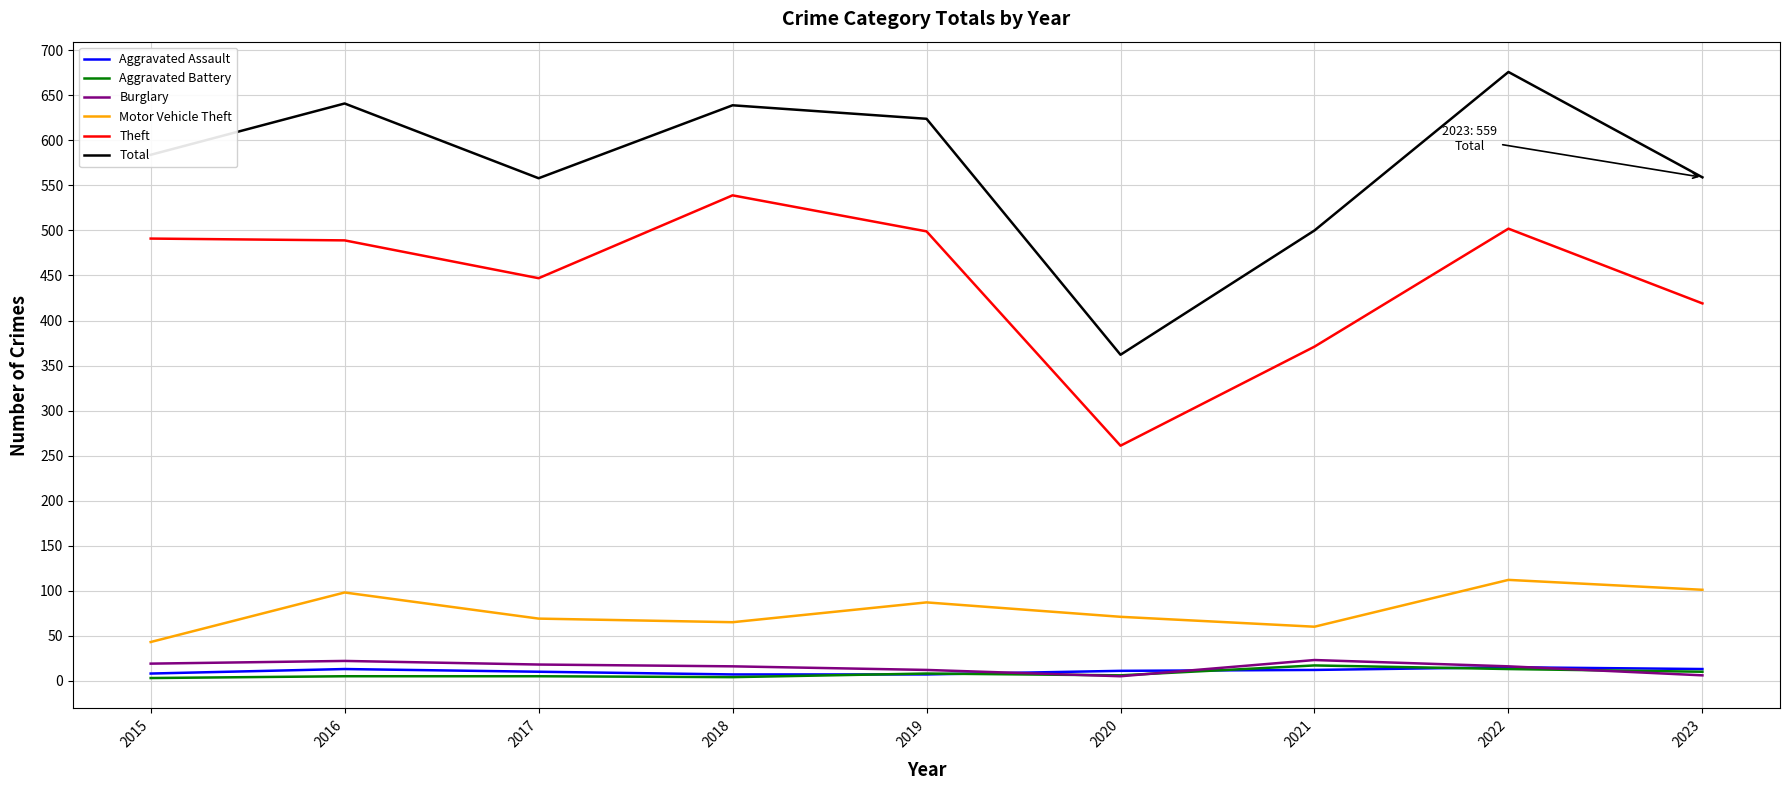

The Theft series shows 835 at 2016. True or false?

False